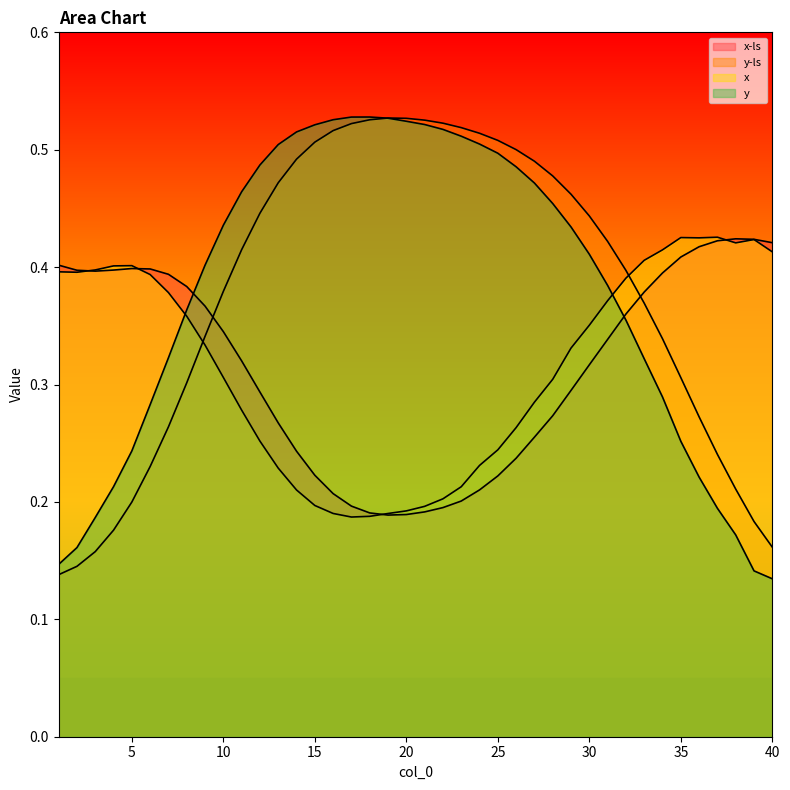

How many x-ls values are between 0 and 1?

40